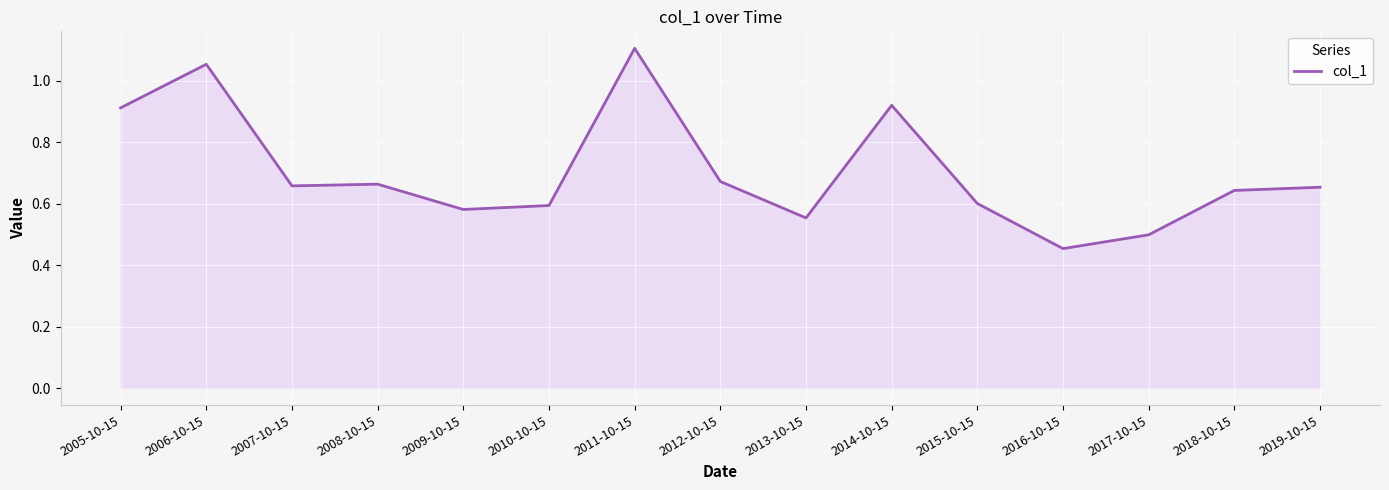

Where is the first local maximum?

2006-10-15